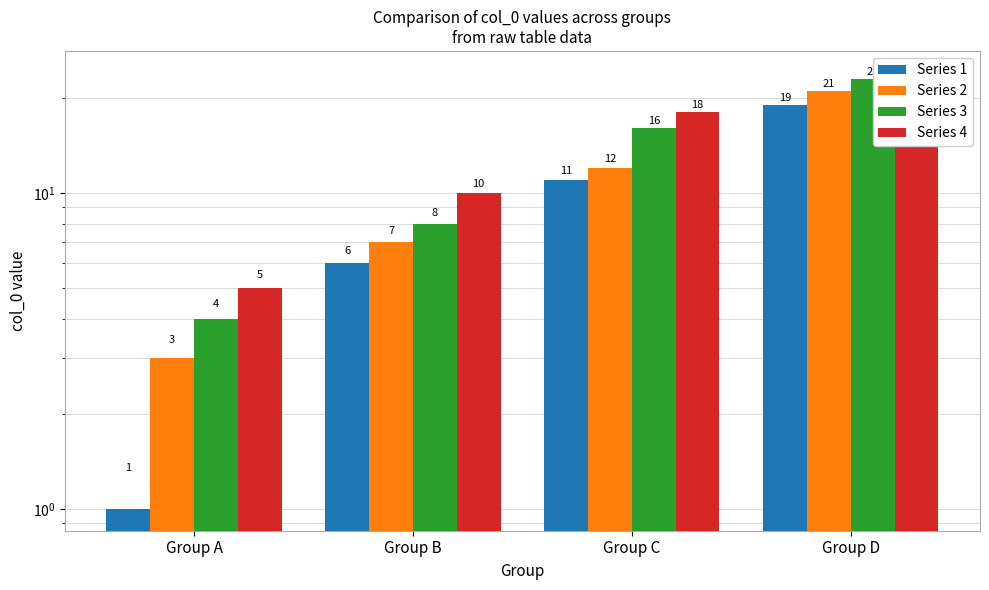

Reading left to right, transcribe all the data shown in this chart.

Series 1: 1	6	11	19
Series 2: 3	7	12	21
Series 3: 4	8	16	23
Series 4: 5	10	18	24